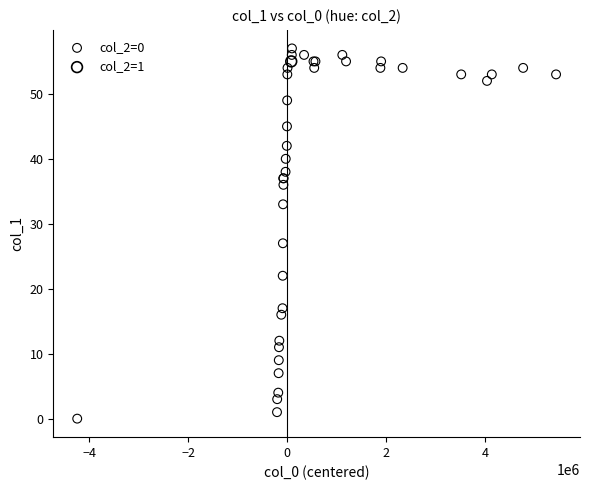

What are all the series names shown in the legend?

col_2=0, col_2=1